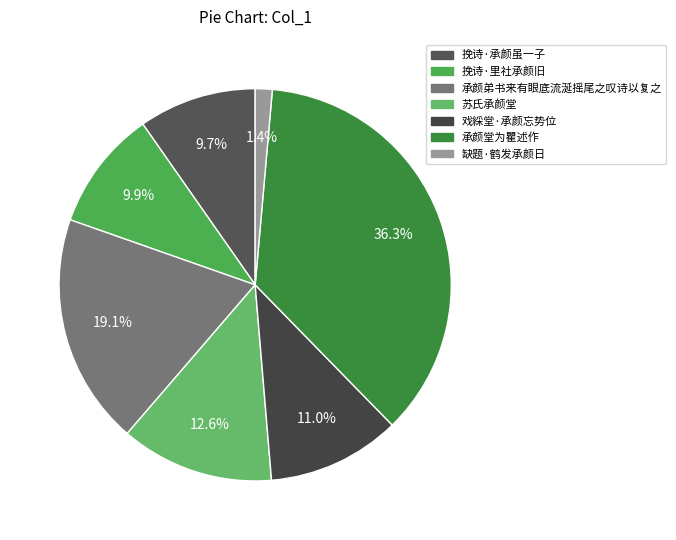

Which slice is the largest?

承颜堂为瞿述作